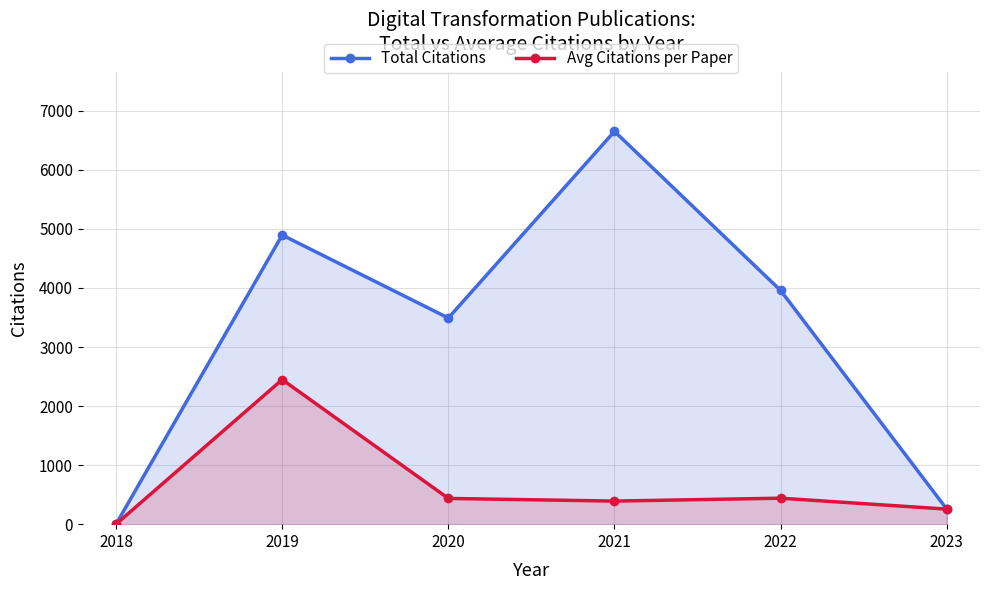

Reading left to right, transcribe all the data shown in this chart.

Total Citations: 2018=0	2019=4896	2020=3491	2021=6652	2022=3957	2023=255
Avg Citations per Paper: 2018=0	2019=2448	2020=436	2021=391	2022=440	2023=255